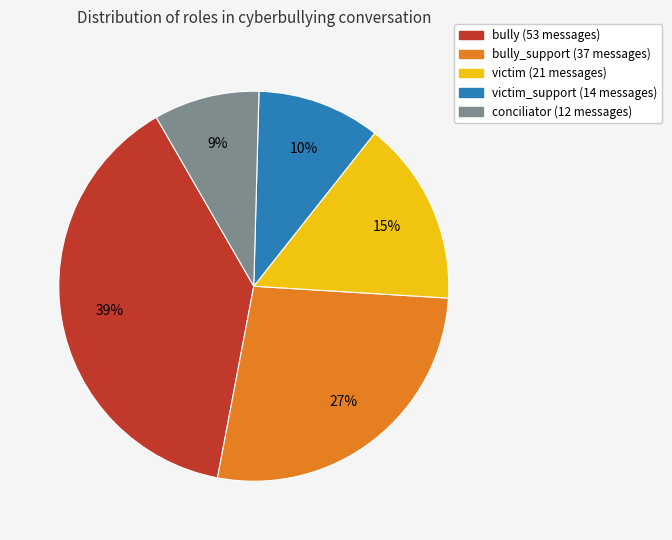

Is there any slice that represents more than half of the pie?

No